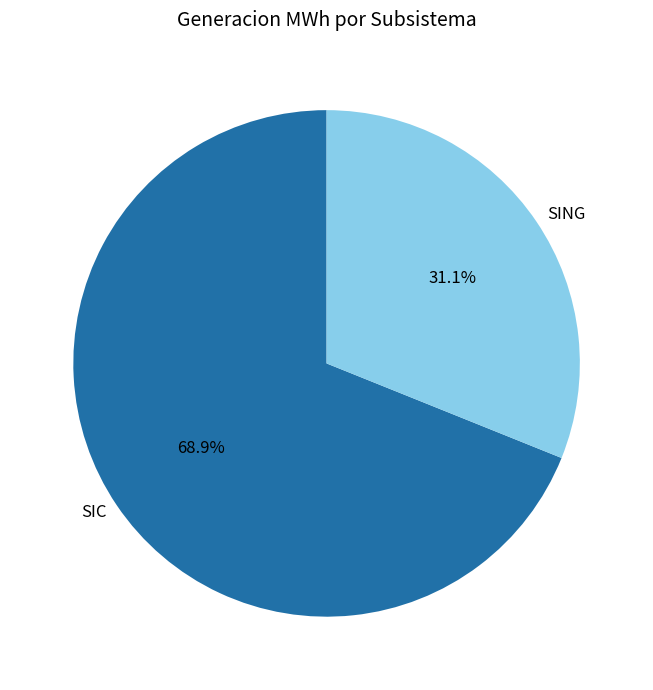

To the nearest percent, what portion does SIC represent?

69%